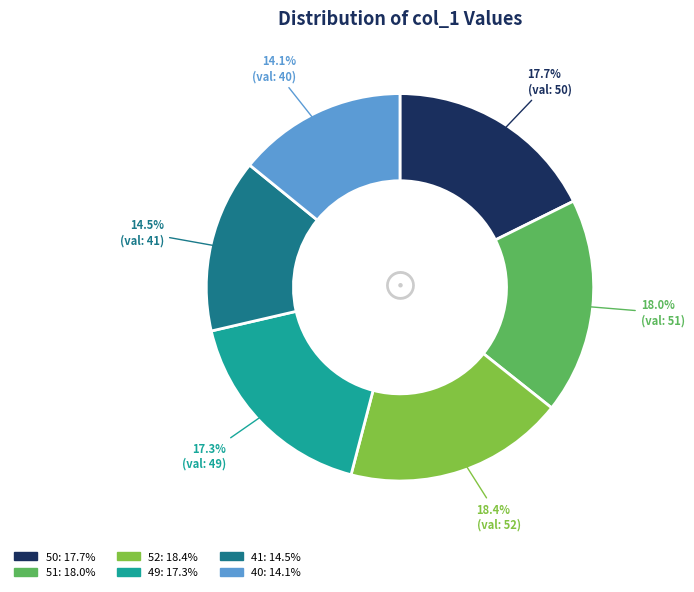

Is there any slice that represents more than half of the pie?

No